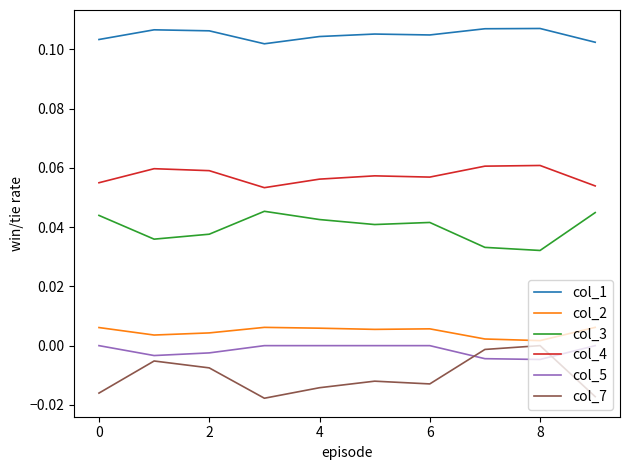

True or false: col_3 and col_4 cross at least once.

False